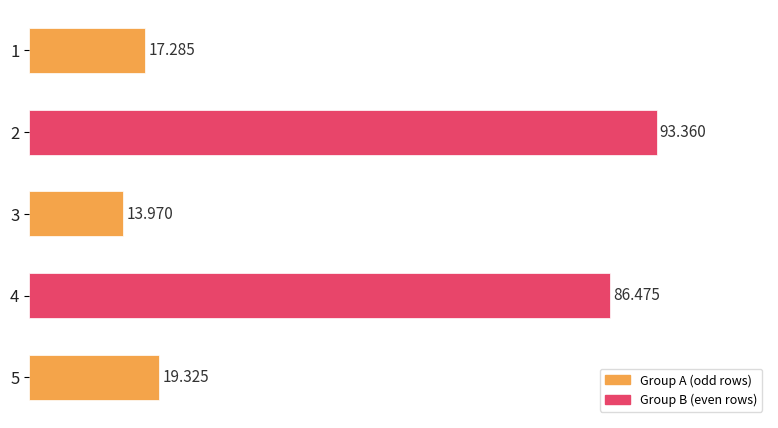

At which category does the chart reach its minimum across all series?

3